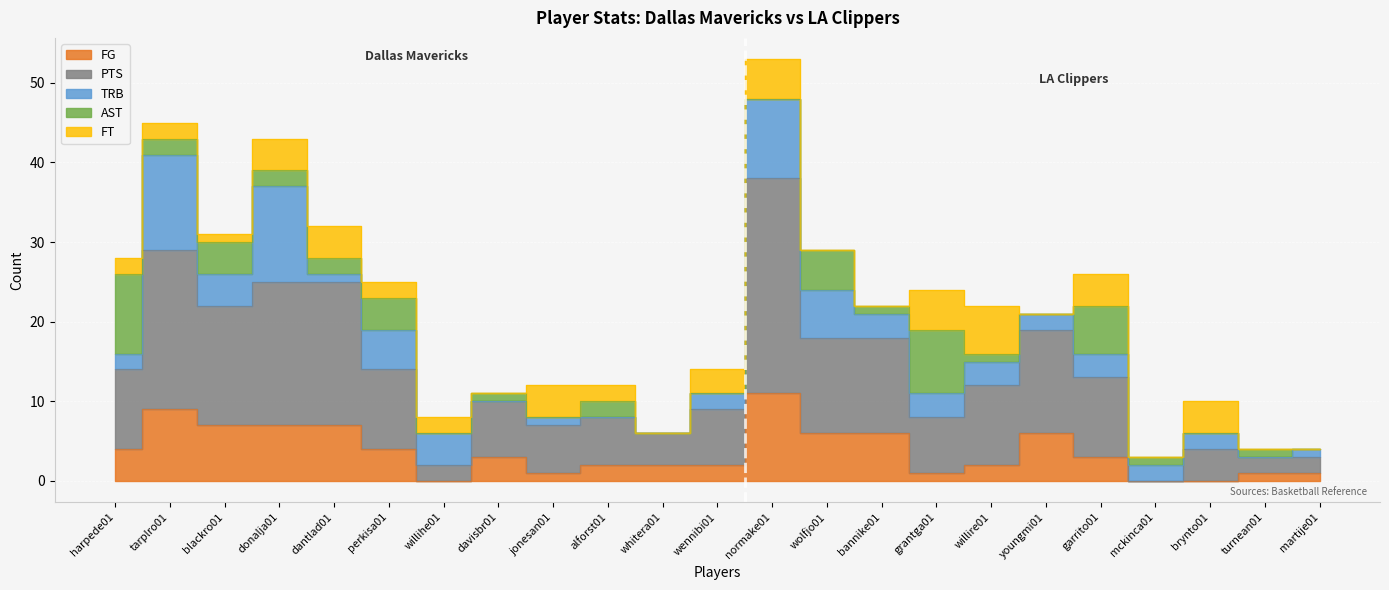

Between jonesan01 and tarplro01, which is larger?

tarplro01